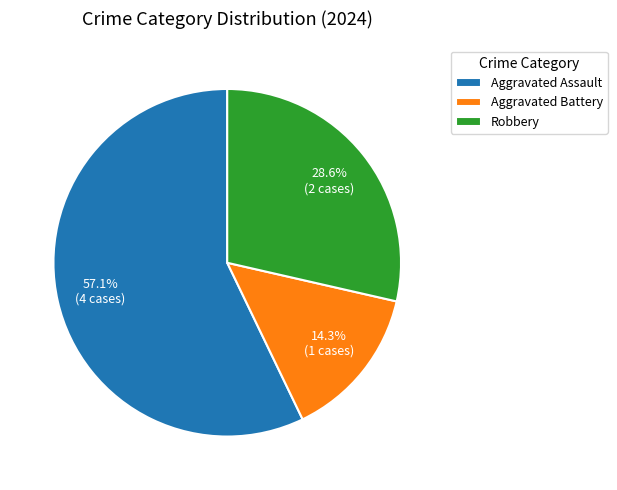

Combined, what portion of the pie is Aggravated Battery and Aggravated Assault?

71.4%